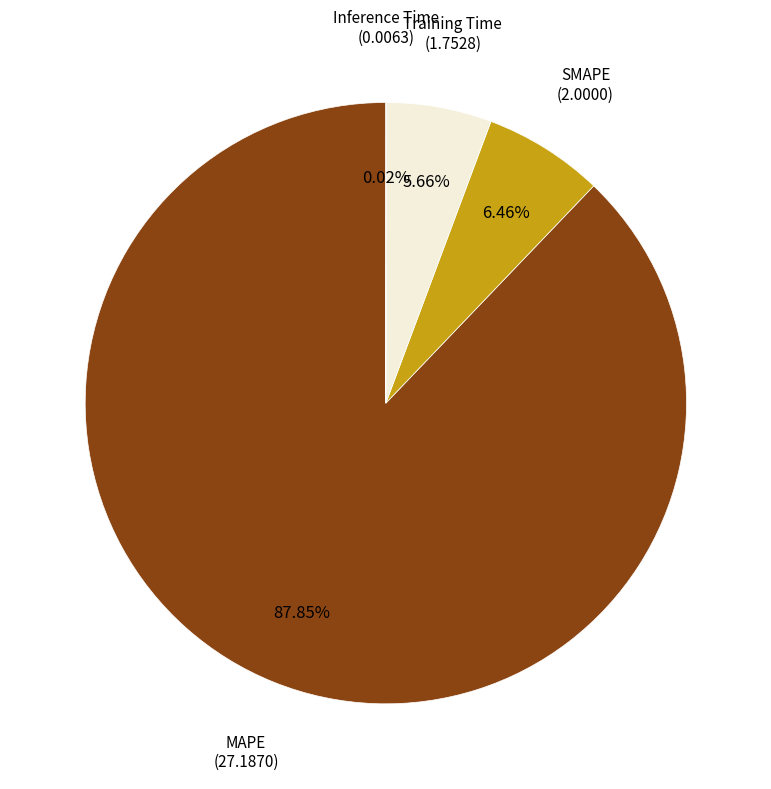

Is the sum of Training Time and MAPE greater than half?

Yes